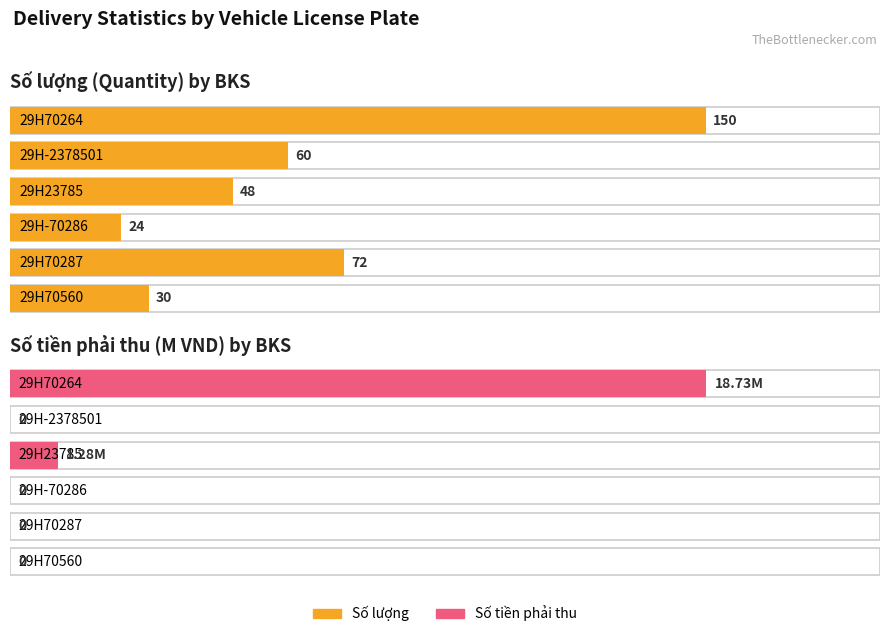

At which label is Số tiền phải thu closest to 6708000?

29H70264